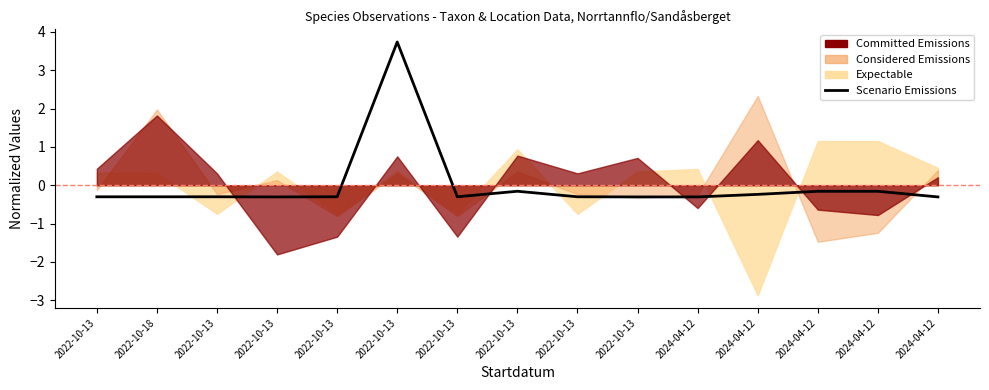

At which category does the data reach its first local valley?

2022-10-13